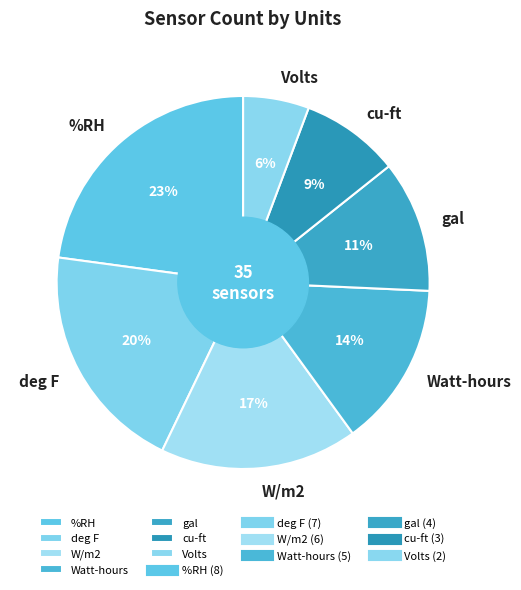

The %RH slice represents 23% of the pie. True or false?

True